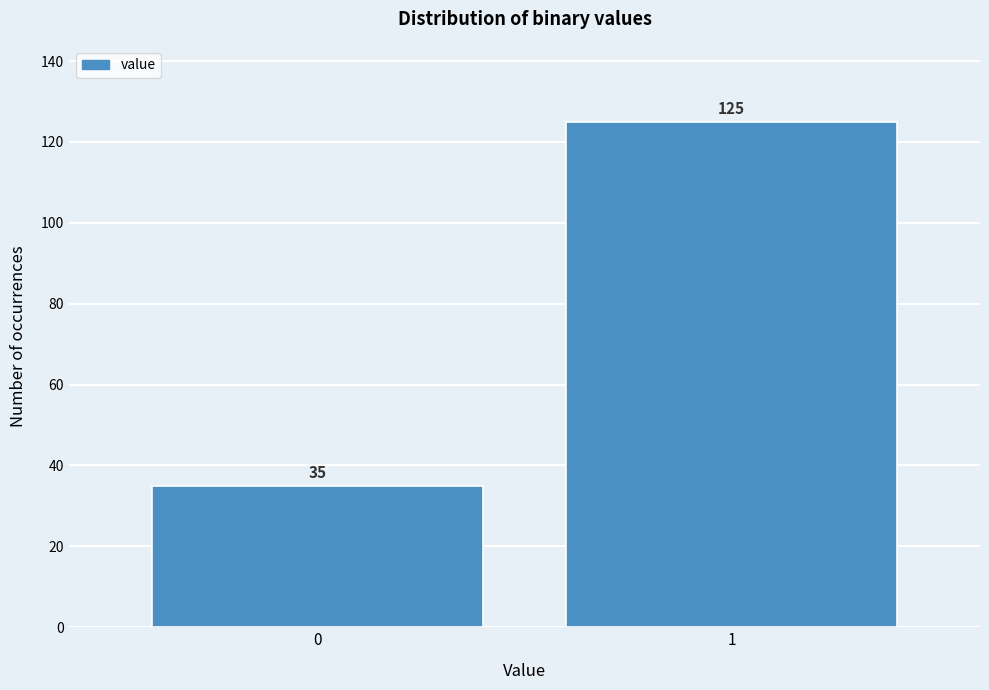

Reading right to left, list all the values displayed in this chart.

125	35